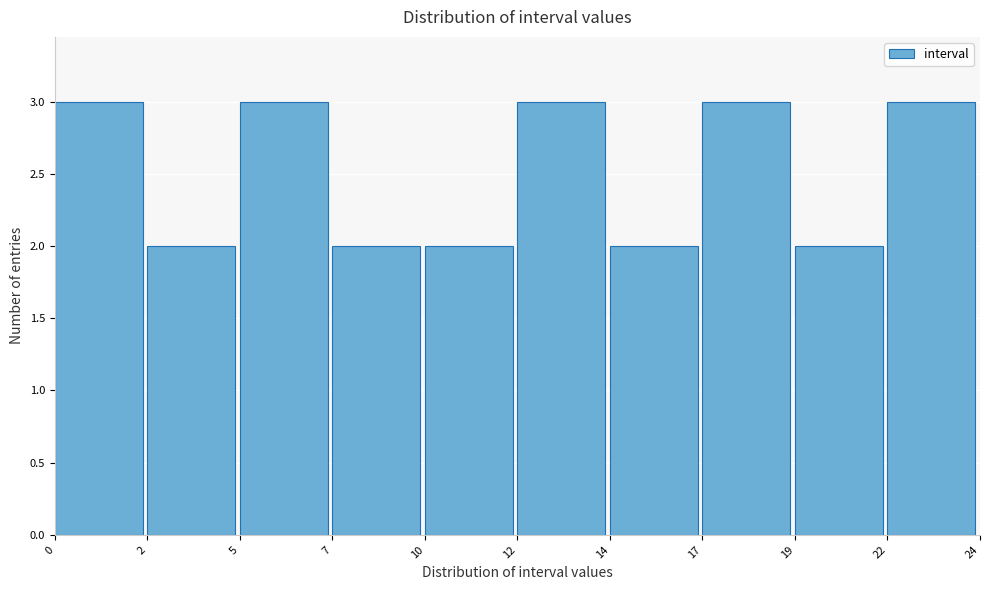

Reading left to right, transcribe all the data shown in this chart.

3	2	3	2	2	3	2	3	2	3